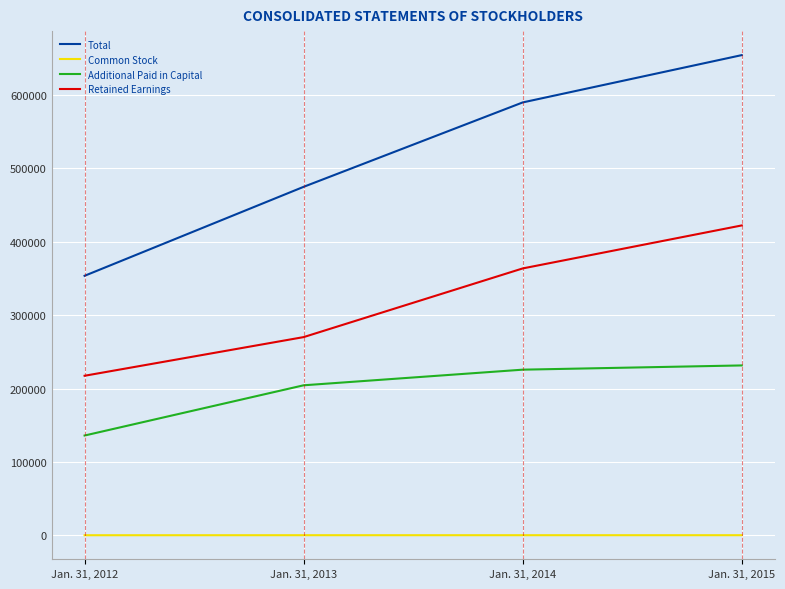

Is this an area chart (filled region under the line)?

No